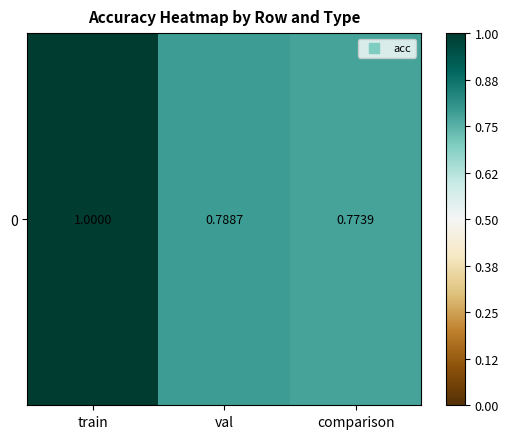

At which label is the value closest to 0?

comparison